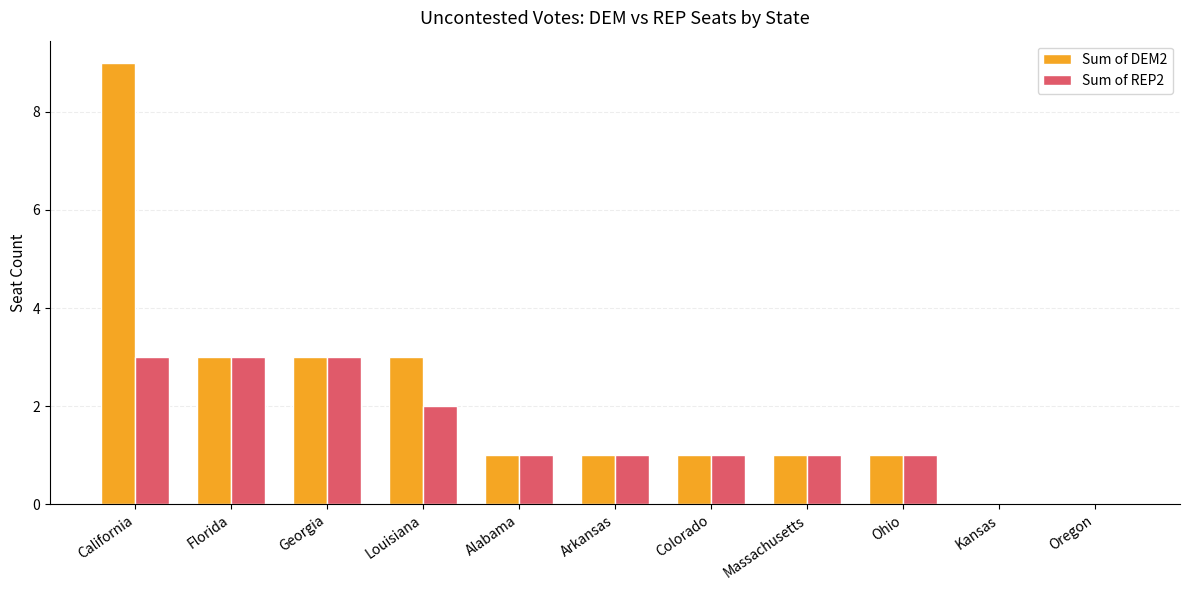

The Sum of REP2 series shows 3 at Louisiana. True or false?

False